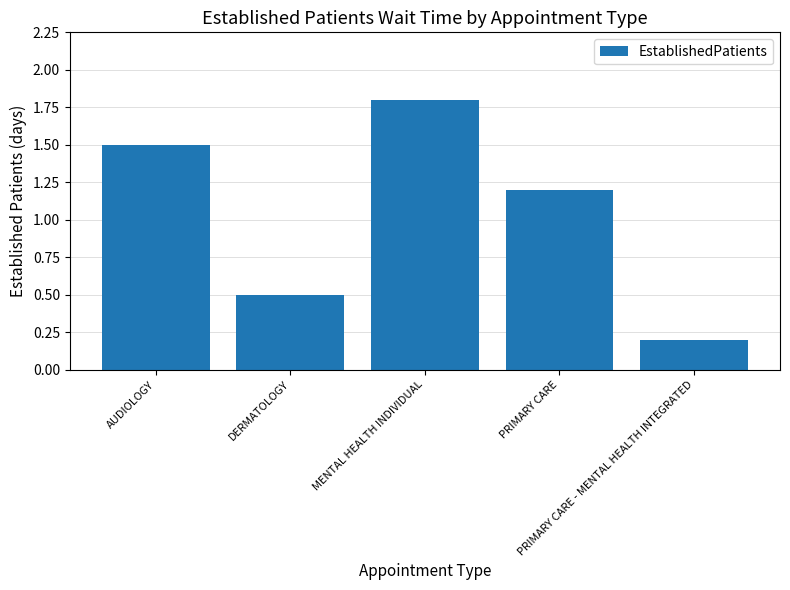

The value at PRIMARY CARE is 0.8. True or false?

False